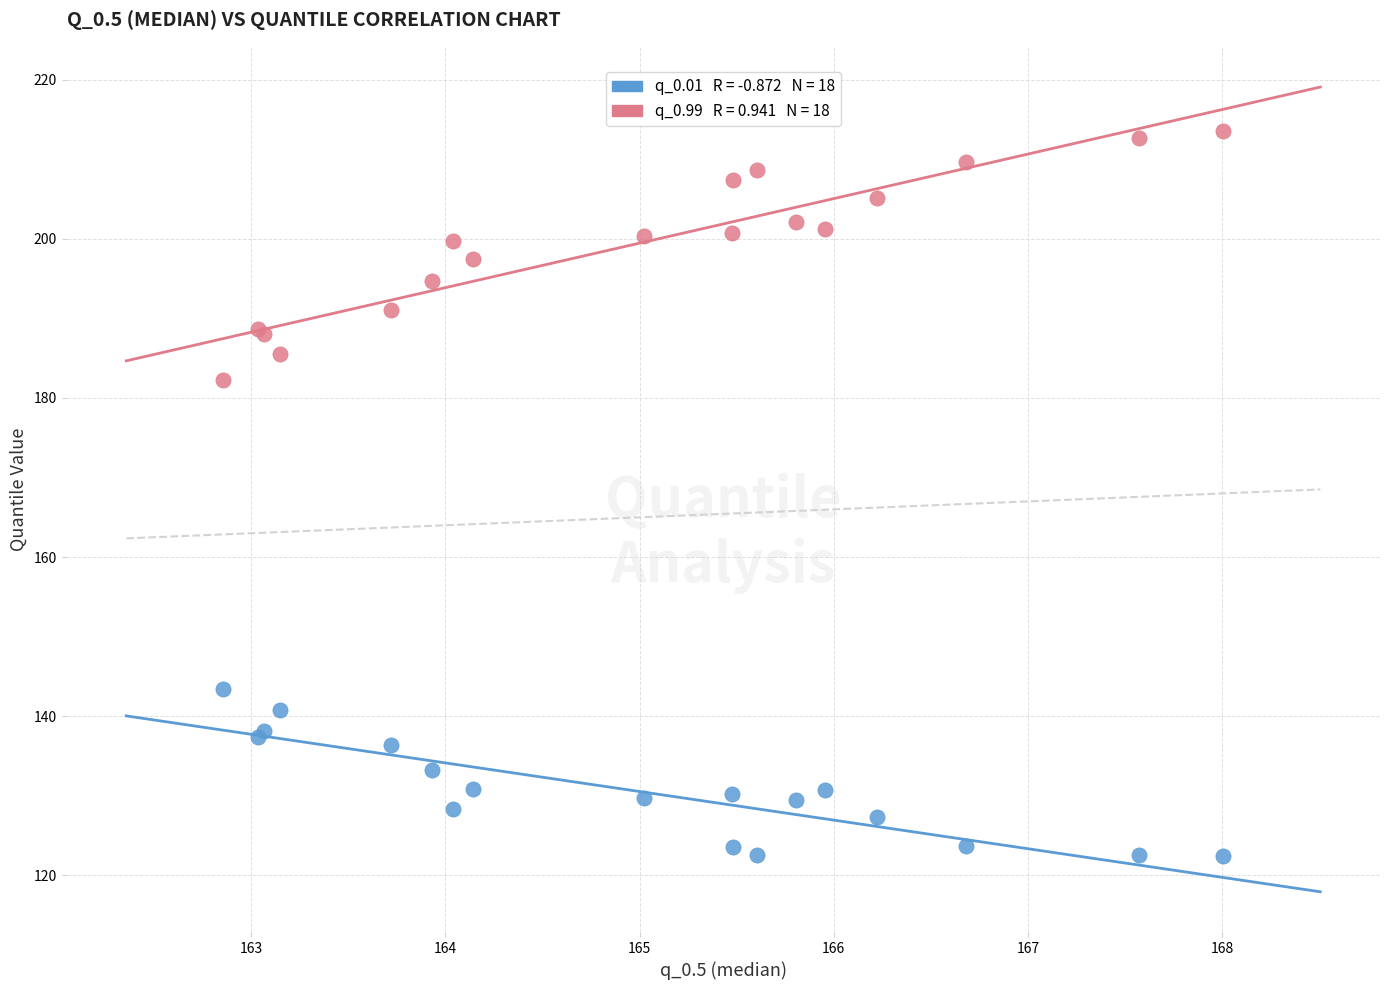

Across all series, what Y value is closest to 168?

182.3